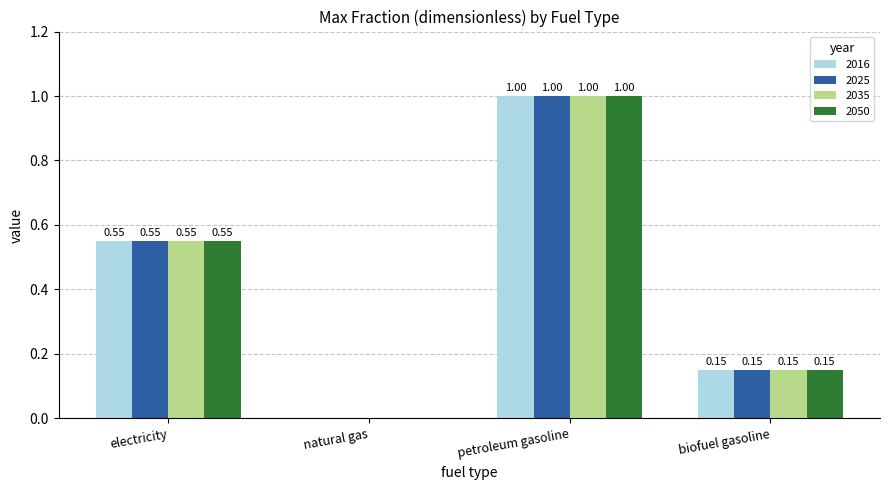

Count the number of data series in this chart.

4